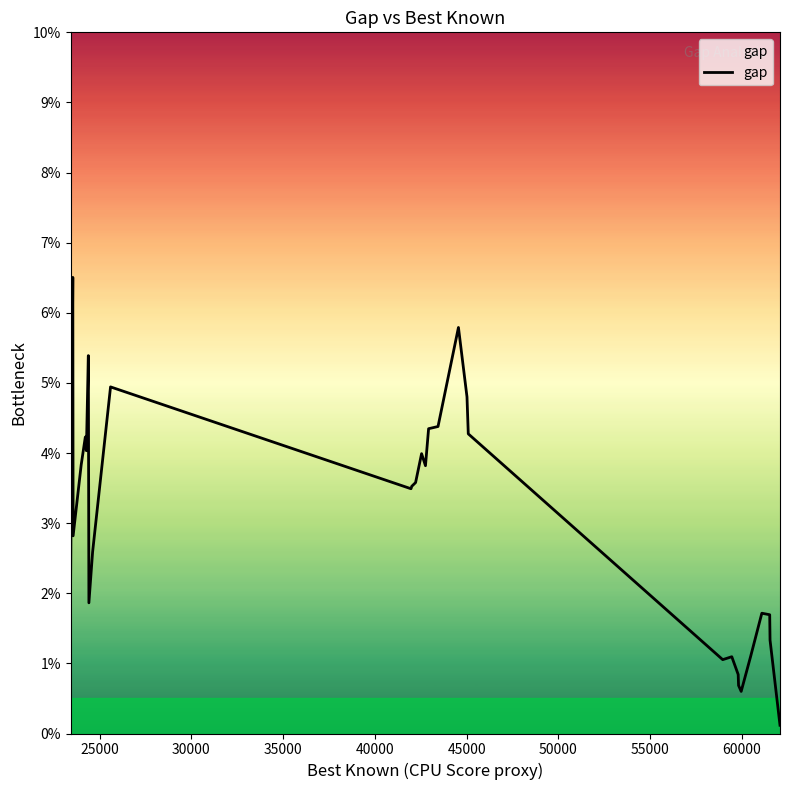

Does the chart have visible grid lines?

No